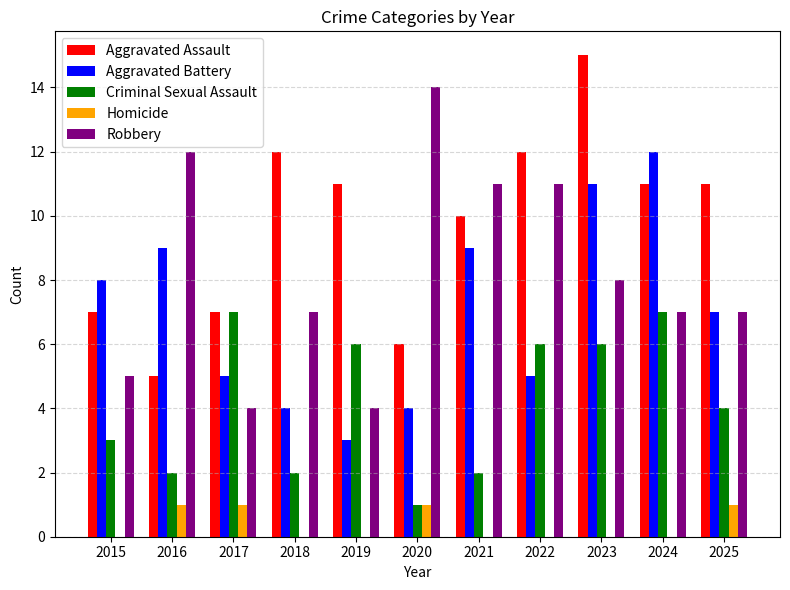

Reading left to right, what are all the values shown in this chart?

Aggravated Assault: 7	5	7	12	11	6	10	12	15	11	11
Aggravated Battery: 8	9	5	4	3	4	9	5	11	12	7
Criminal Sexual Assault: 3	2	7	2	6	1	2	6	6	7	4
Homicide: 0	1	1	0	0	1	0	0	0	0	1
Robbery: 5	12	4	7	4	14	11	11	8	7	7